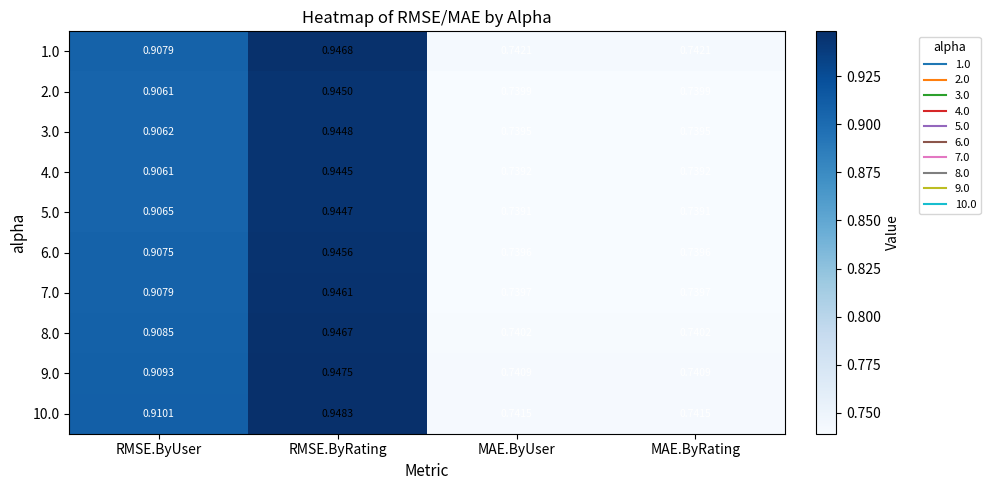

At which category is the sum across all series the highest?

RMSE.ByRating